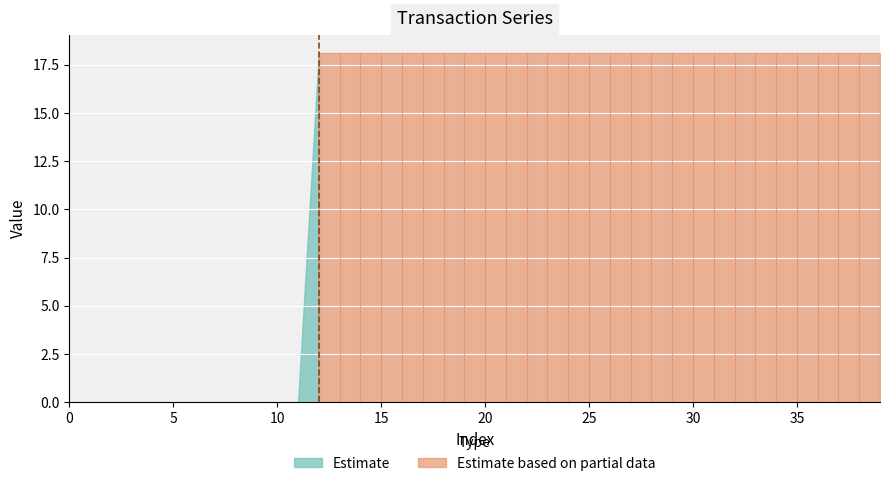

True or false: transact_c has more than 2 points higher than both neighbors.

False